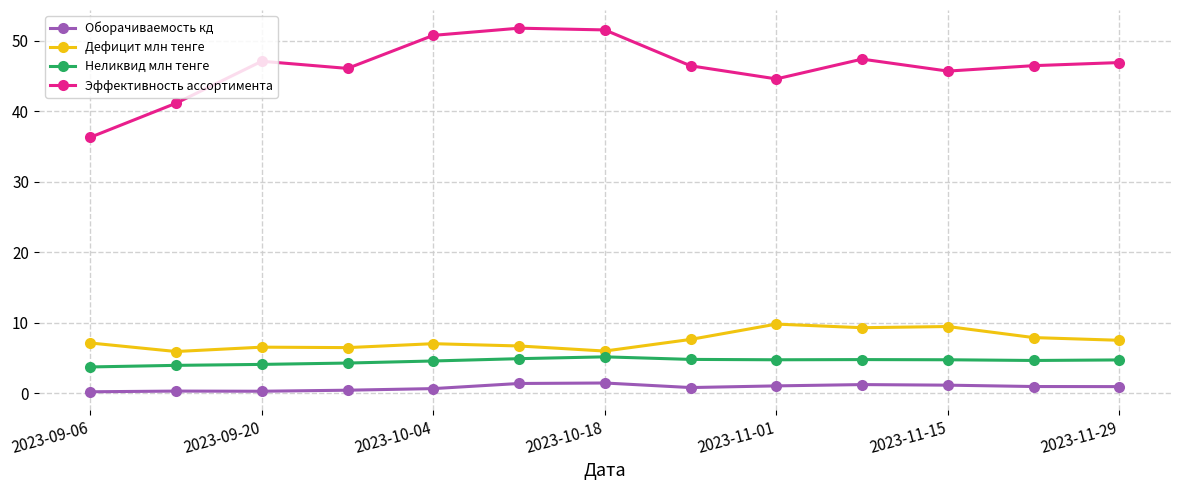

Rank the series by their maximum value, from lowest to highest.

Оборачиваемость кд, Неликвид млн тенге, Дефицит млн тенге, Эффективность ассортимента